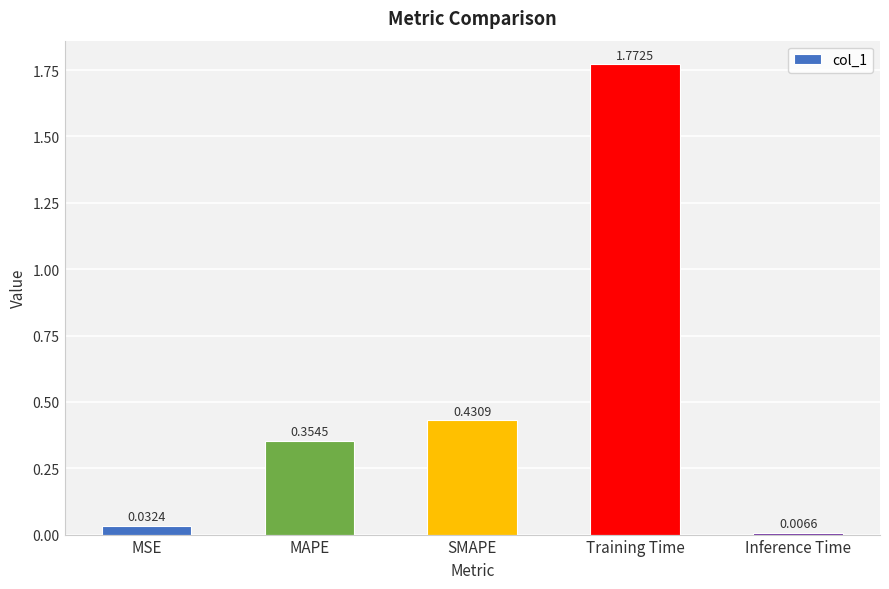

Rank the categories by value from highest to lowest.

Training Time, SMAPE, MAPE, MSE, Inference Time